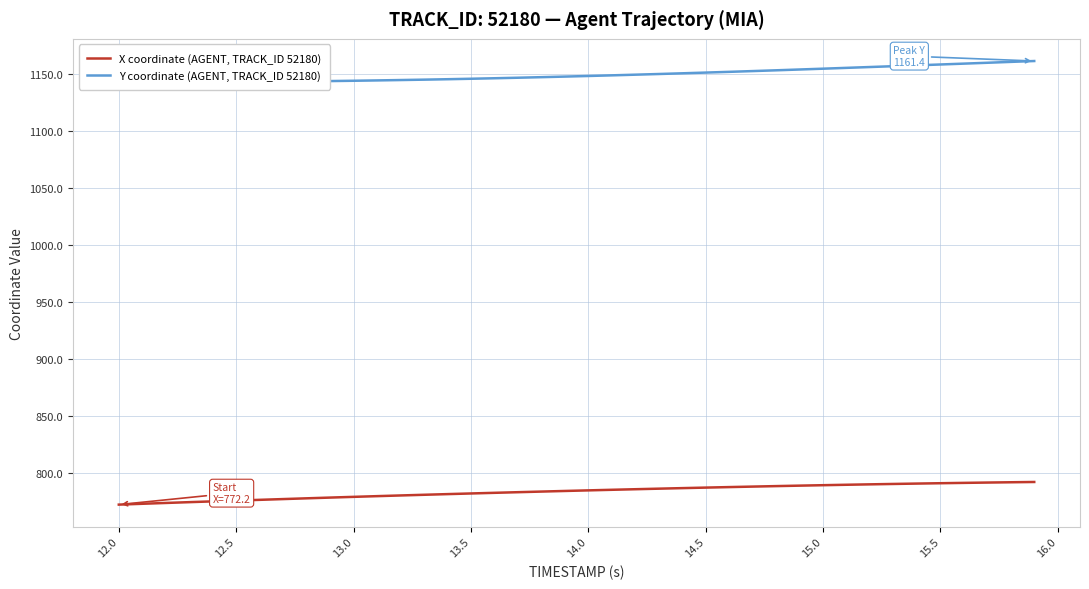

How many data points in X coordinate (AGENT, TRACK_ID 52180) are above 784?

21